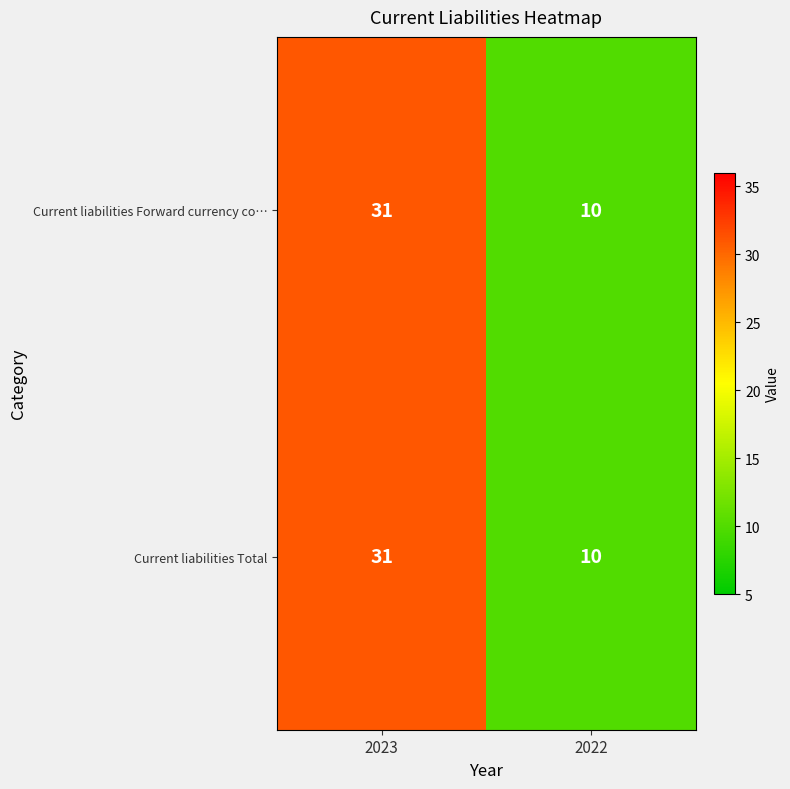

At which category does the chart reach its peak across all series?

2023